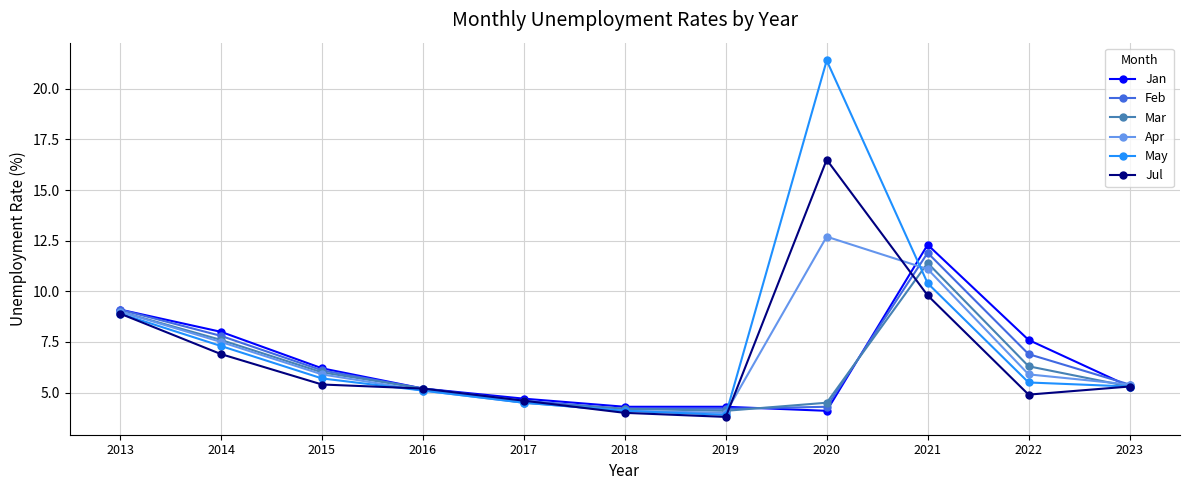

True or false: May has a value of 8.6 at 2023.

False